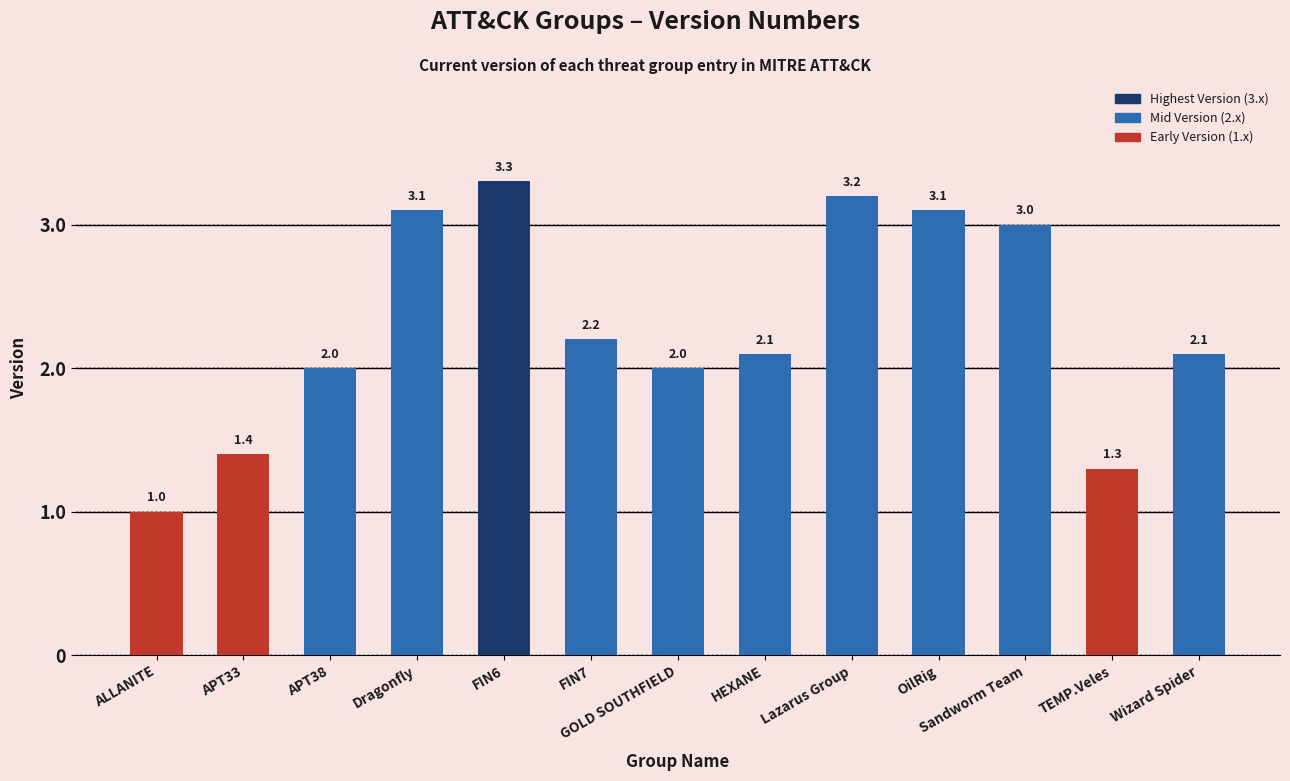

Approximately how many times larger is the value at FIN7 compared to TEMP.Veles?

1.7